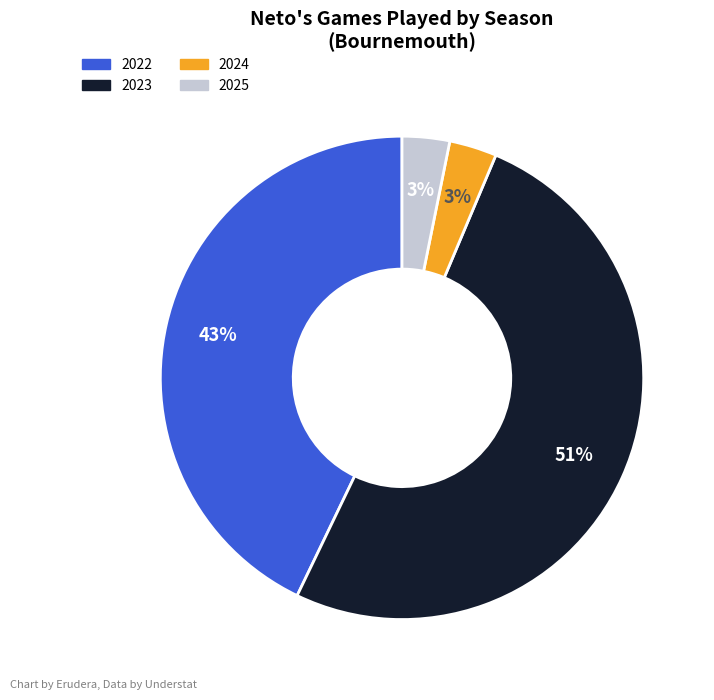

What is the majority slice?

2023